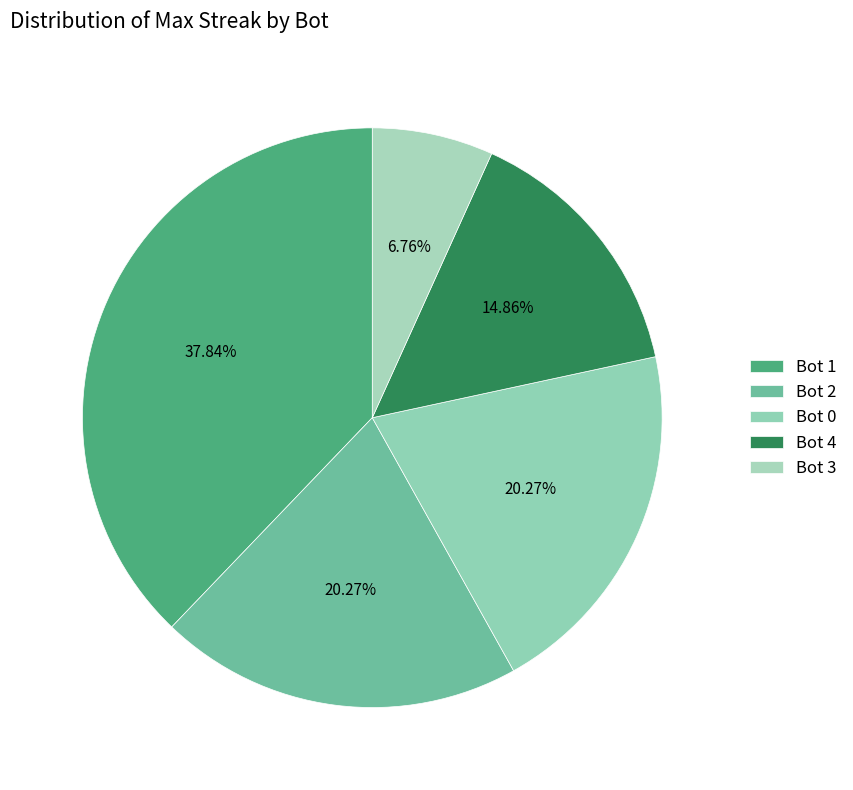

Is there any slice that represents more than half of the pie?

No